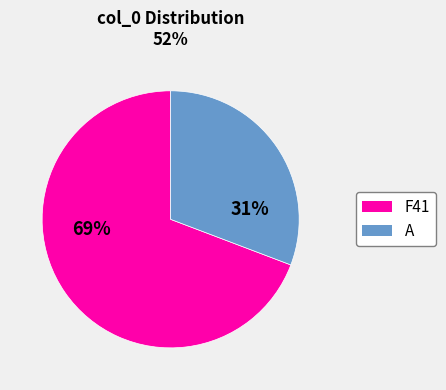

Between A and F41, which is larger?

F41